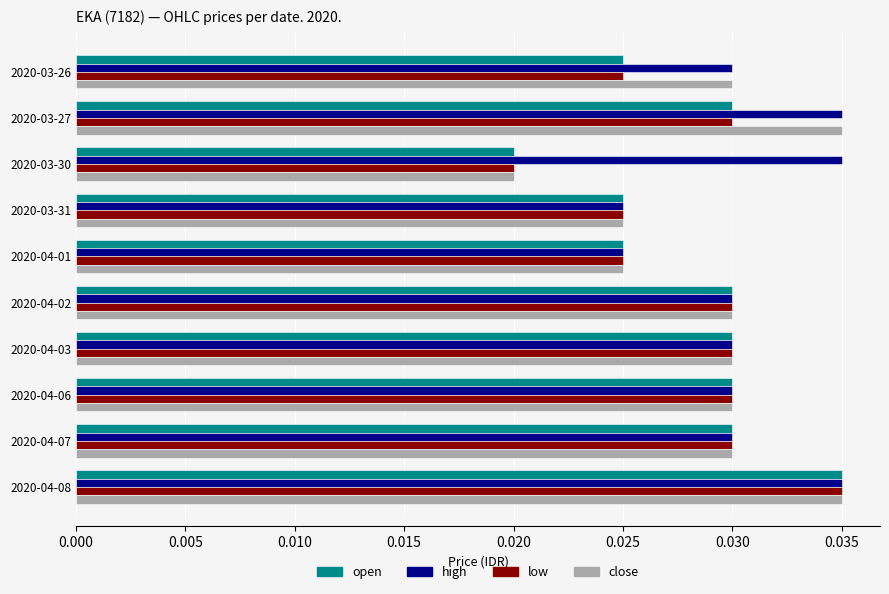

Which category has the highest value in the open series?

2020-04-08